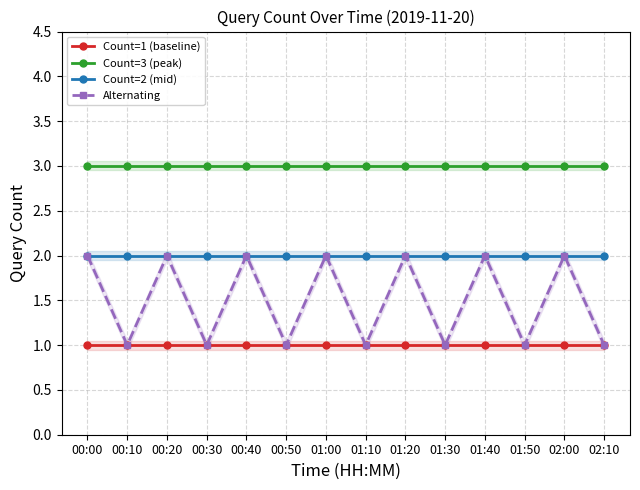

What is the greatest value displayed?

3